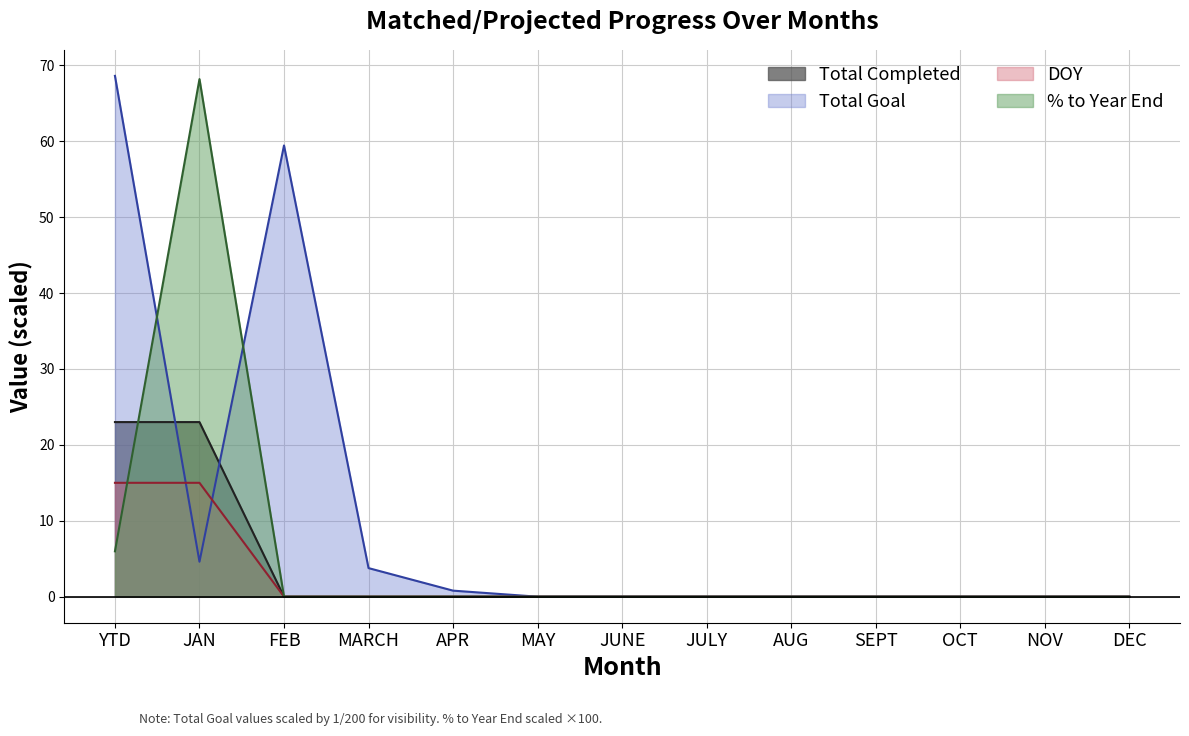

What position from the right is MAY?

8